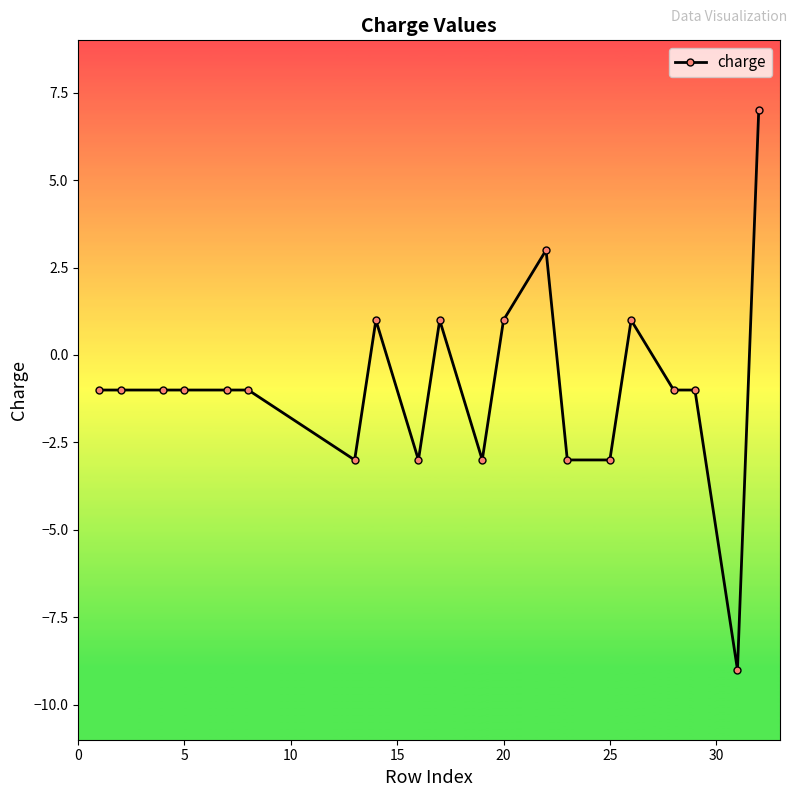

What is the average value?

-0.9